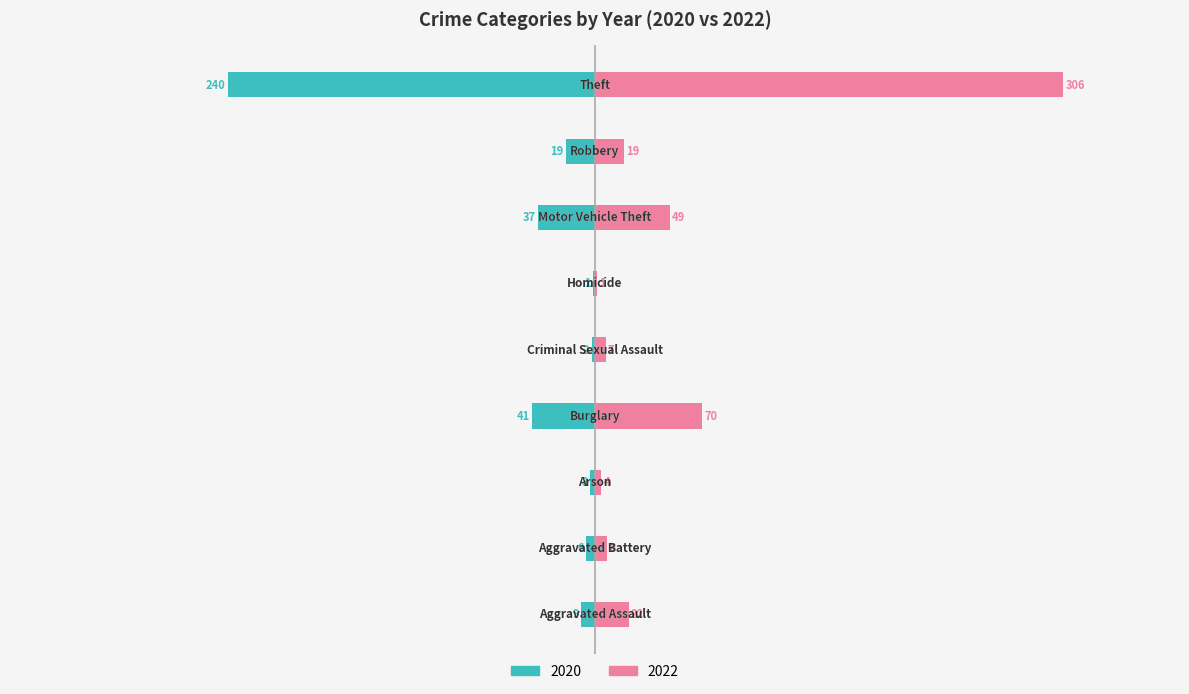

Rank the categories by 2022 value from lowest to highest.

Homicide, Arson, Criminal Sexual Assault, Aggravated Battery, Robbery, Aggravated Assault, Motor Vehicle Theft, Burglary, Theft